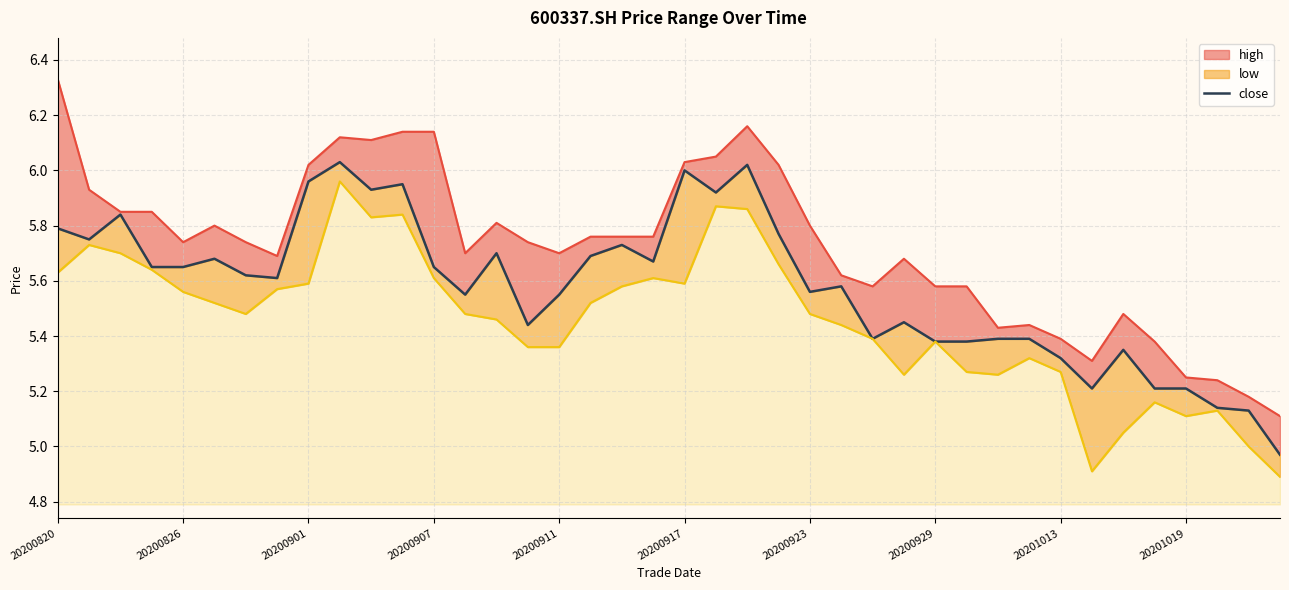

What is the change in value from 11 to 31?

-0.6